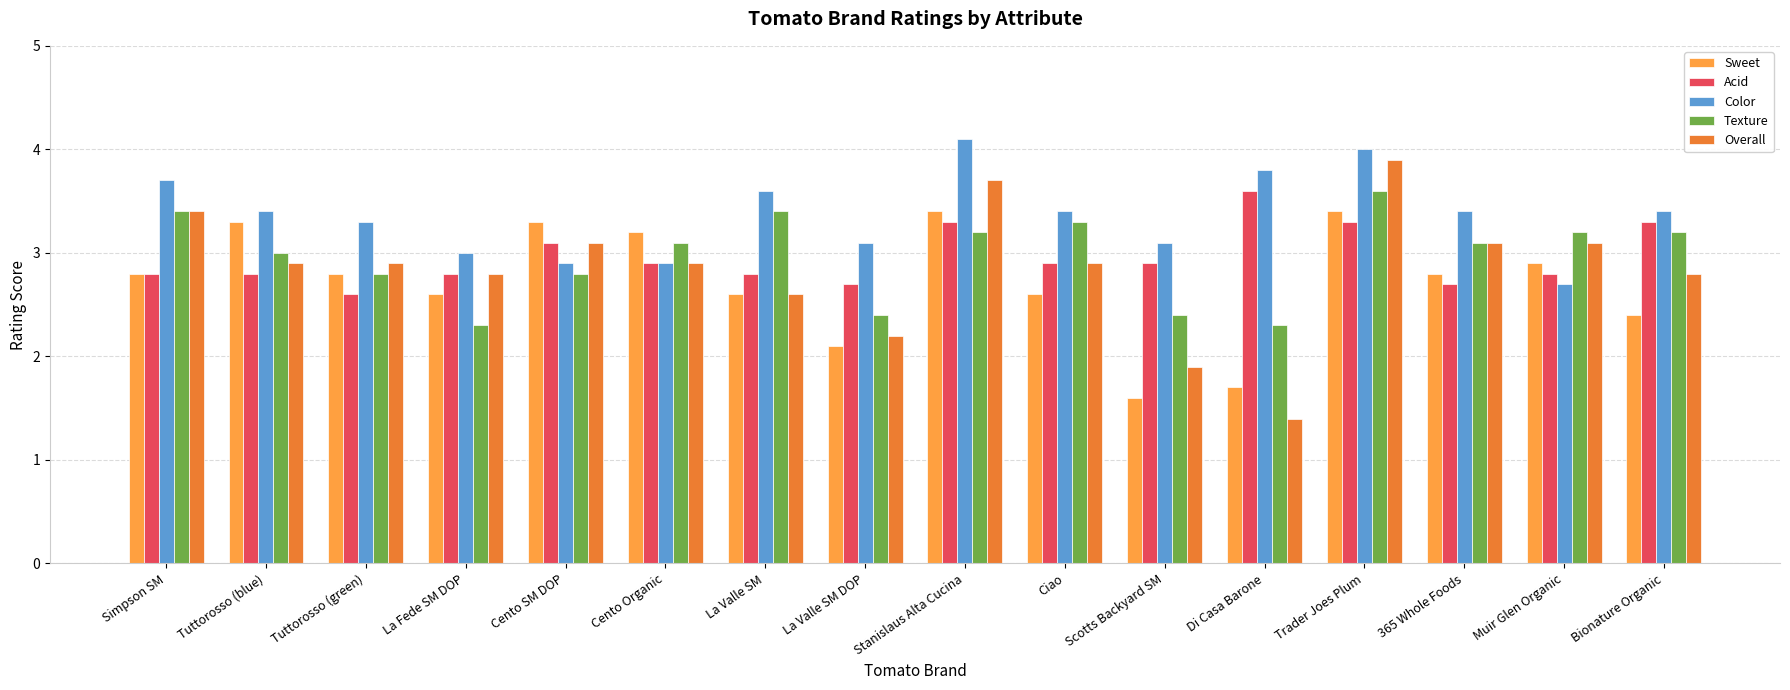

Are the bars grouped side by side (vs. stacked)?

Yes